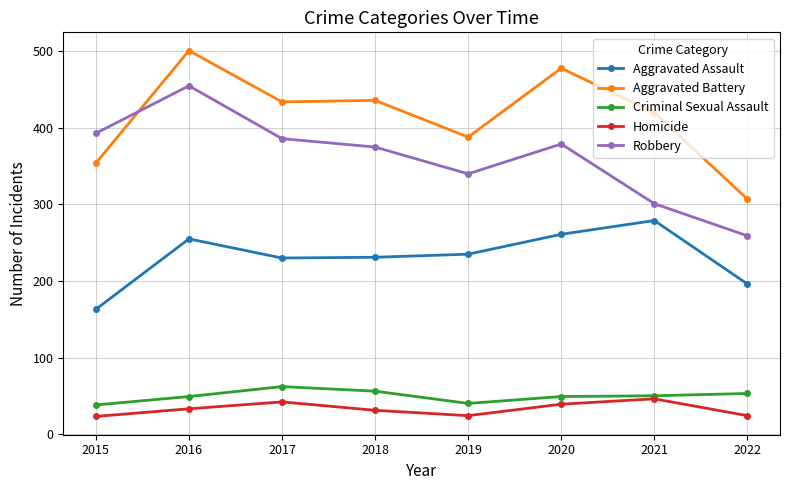

What is the maximum value for Aggravated Battery?

501